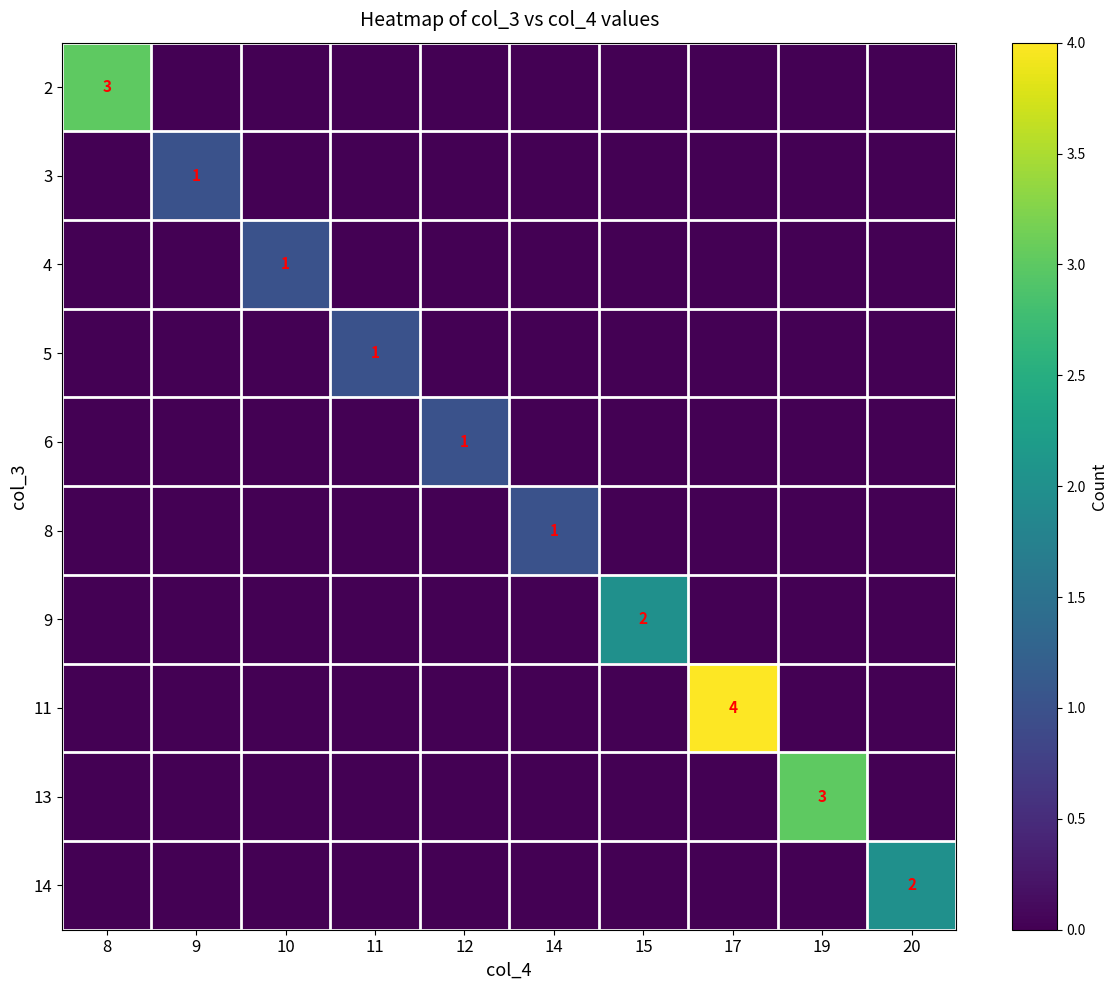

At which label does 2 reach its minimum?

9